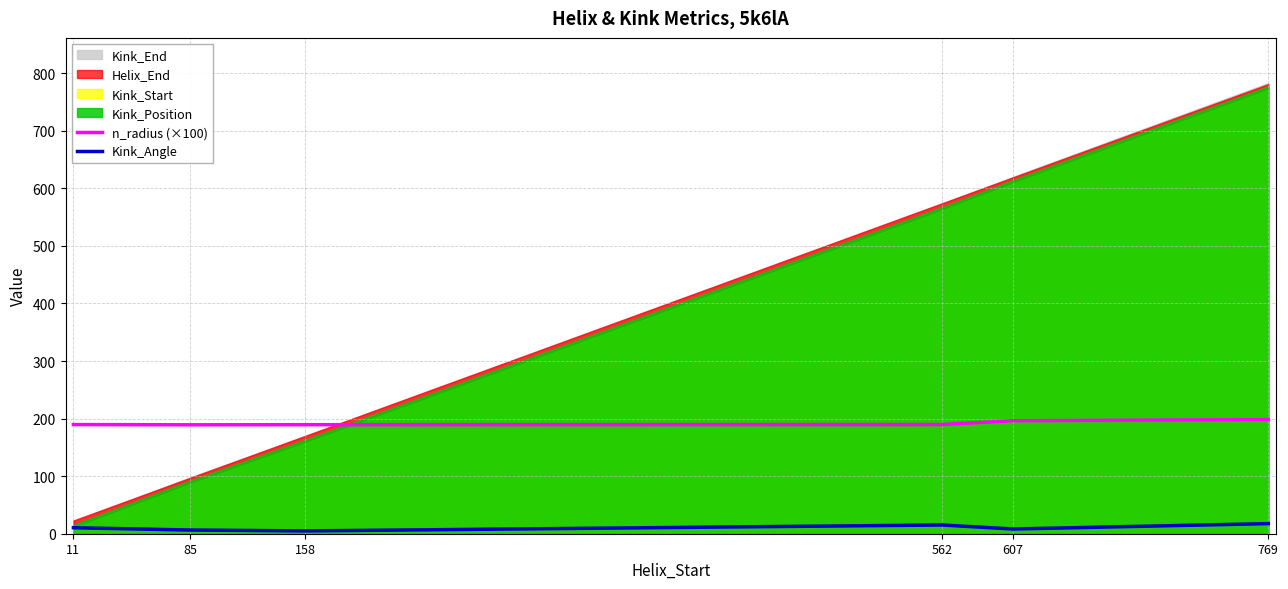

What is the difference between the maximum and minimum values in the n_radius (×100) series?

9.1